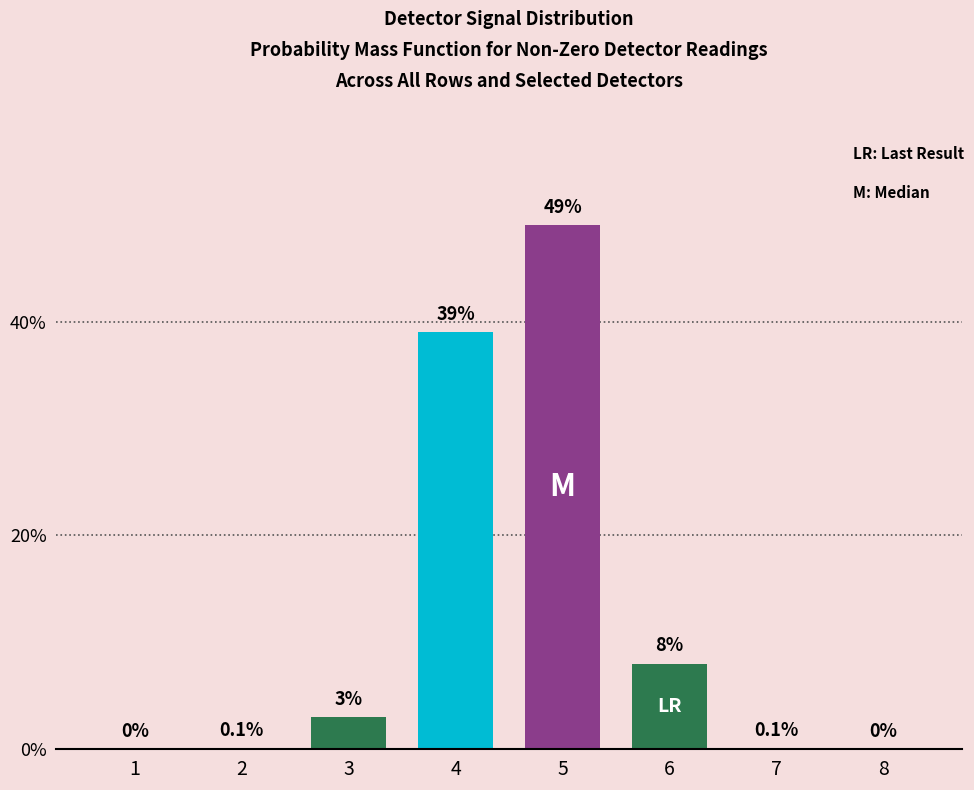

Reading left to right, list all the values displayed in this chart.

1=0.0	2=0.1	3=3.0	4=39.0	5=49.0	6=8.0	7=0.1	8=0.0